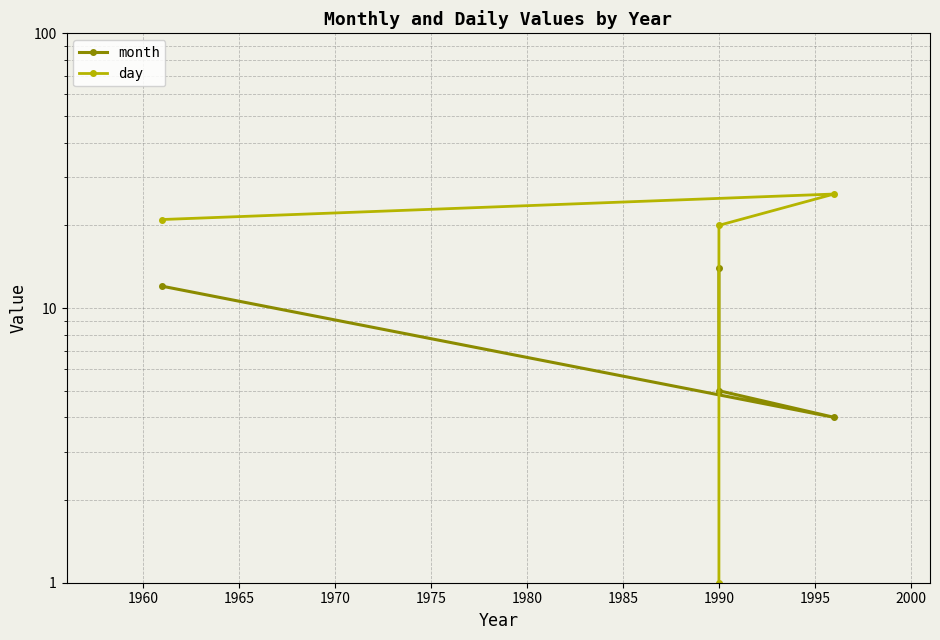

Which series ends up on top after the final intersection of day and month?

month